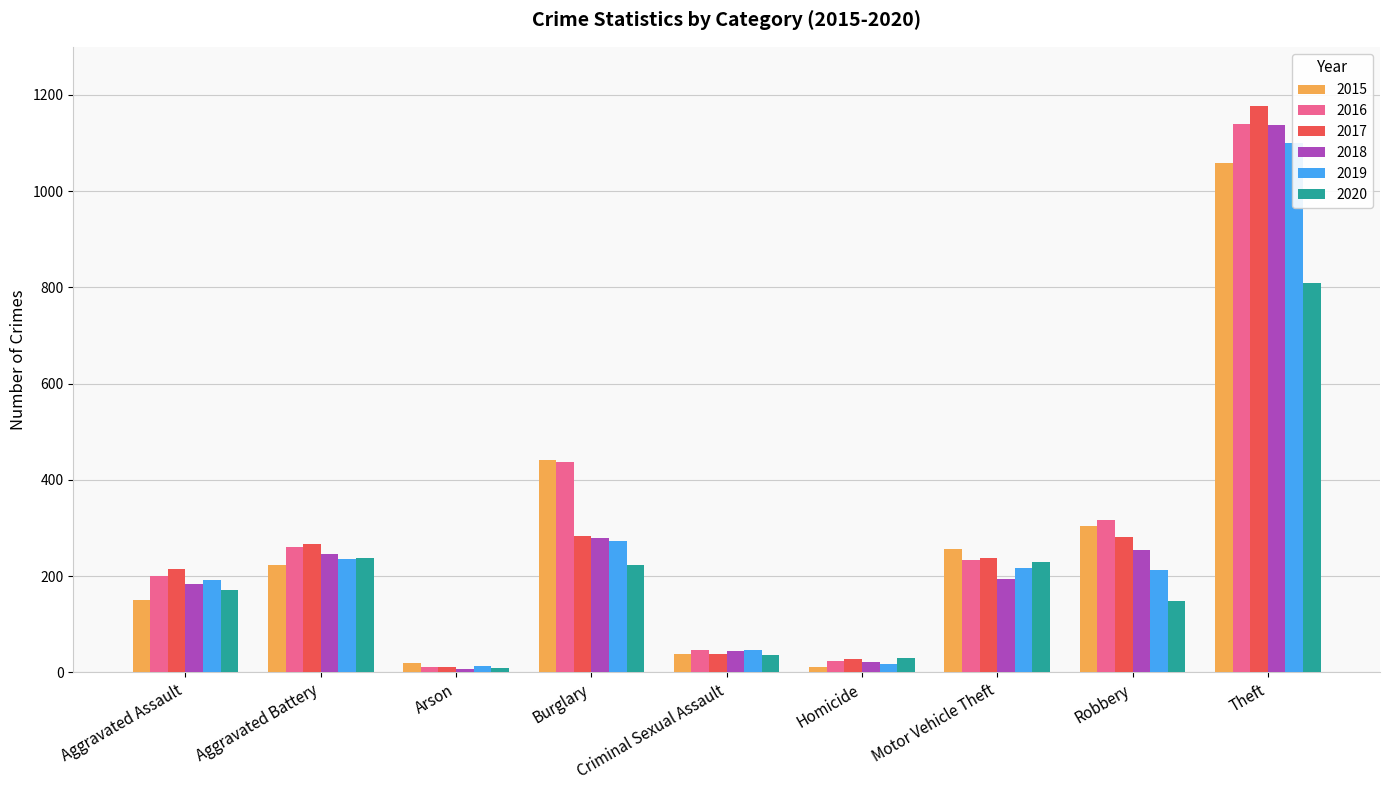

How many data points in 2017 are above 237?

4